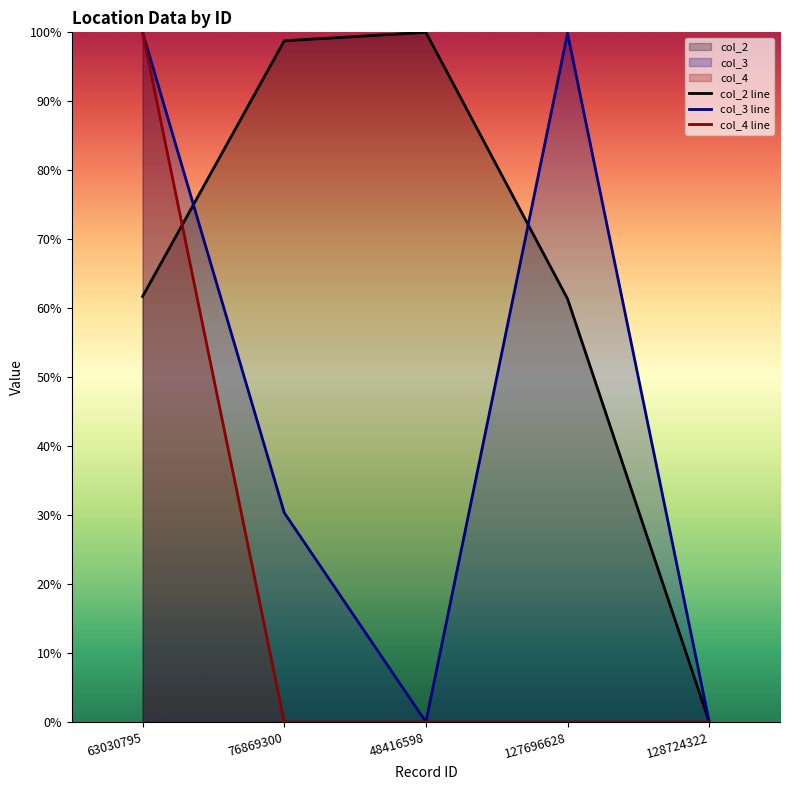

True or false: col_4 line and col_3 line cross at least once.

False